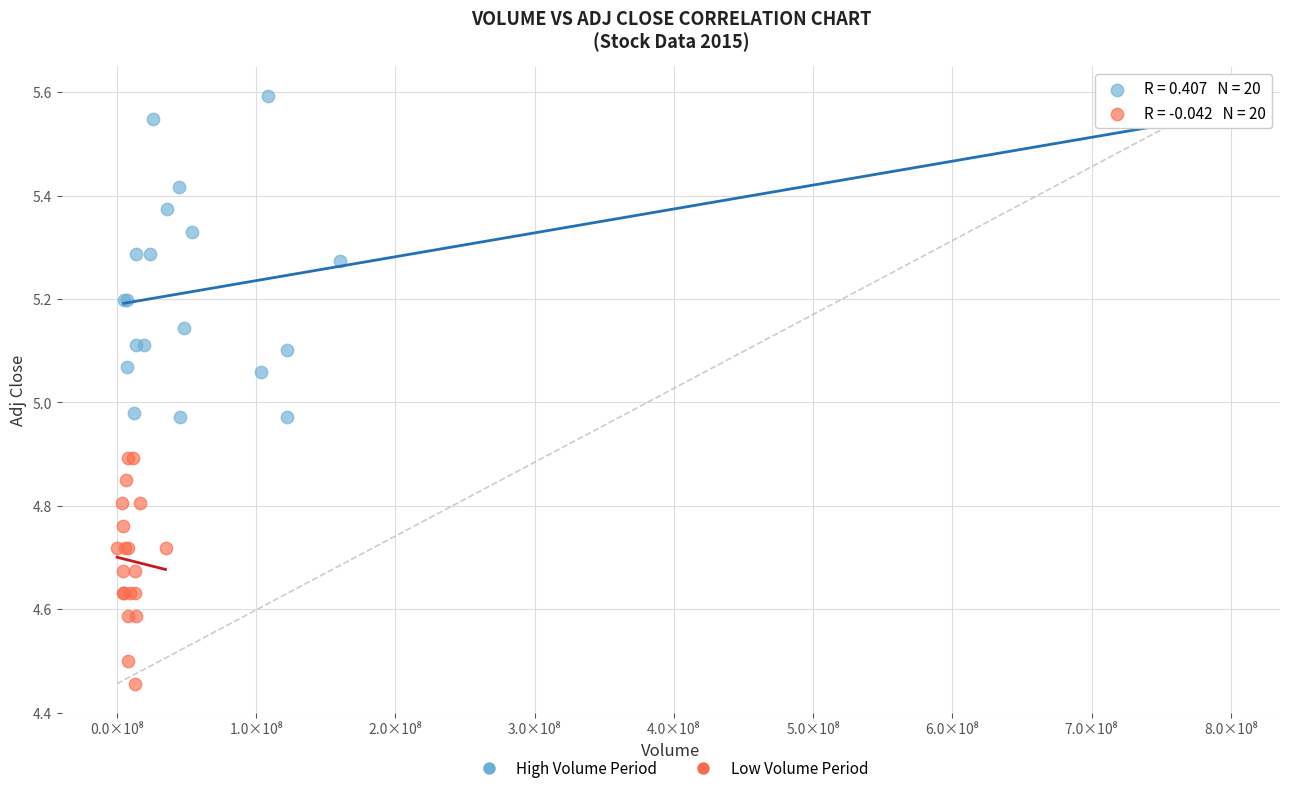

Which series reaches the maximum Y coordinate?

High Volume Period